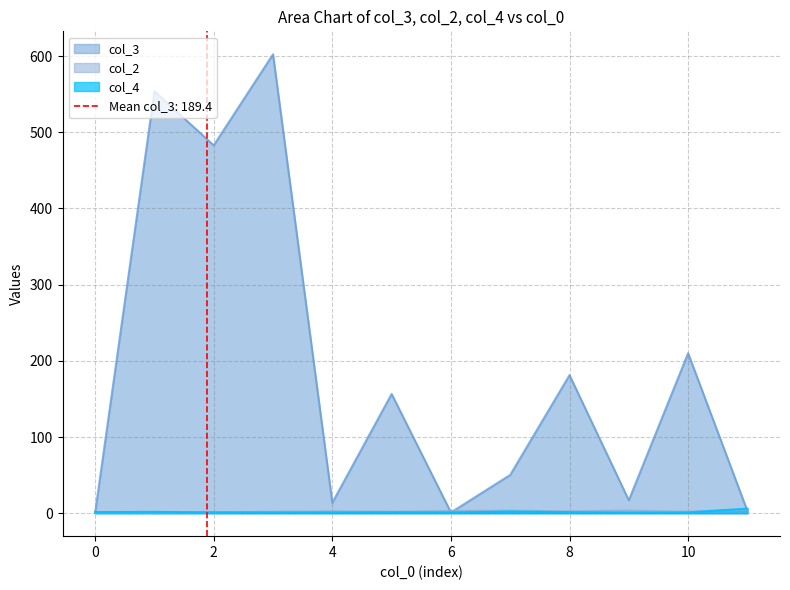

Does the chart display data point markers on the line(s)?

No